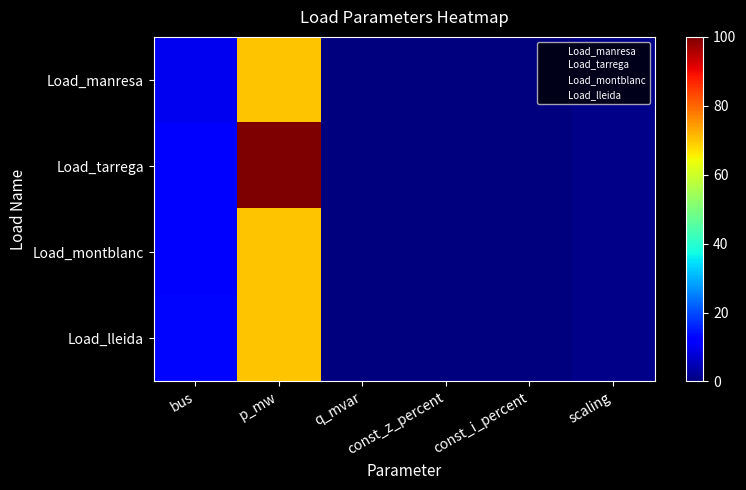

Reading left to right, extract all data points from this chart.

Load_manresa: bus=10	p_mw=70	q_mvar=0	const_z_percent=0	const_i_percent=0	scaling=1
Load_tarrega: bus=11	p_mw=100	q_mvar=0	const_z_percent=0	const_i_percent=0	scaling=1
Load_montblanc: bus=12	p_mw=70	q_mvar=0	const_z_percent=0	const_i_percent=0	scaling=1
Load_lleida: bus=13	p_mw=70	q_mvar=0	const_z_percent=0	const_i_percent=0	scaling=1